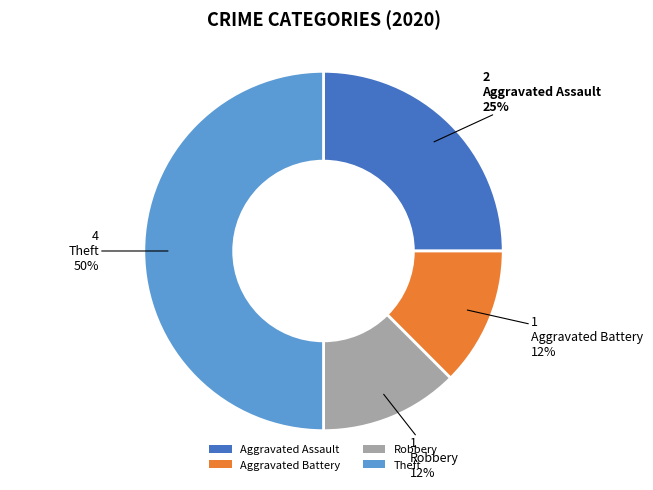

The Aggravated Battery slice represents 12% of the pie. True or false?

True